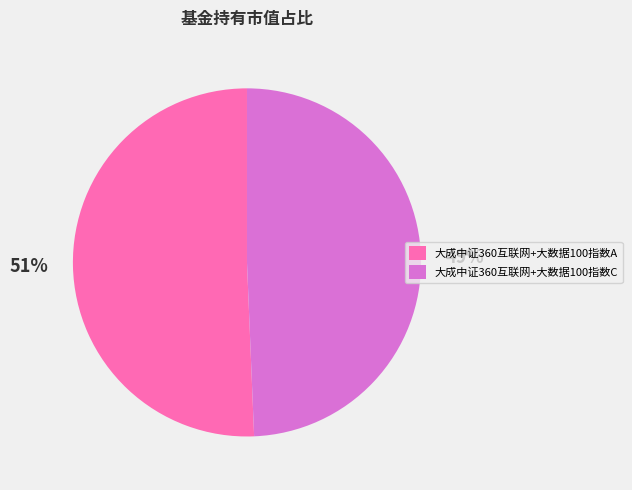

Do 大成中证360互联网+大数据100指数C and 大成中证360互联网+大数据100指数A together represent more than half of the pie?

Yes